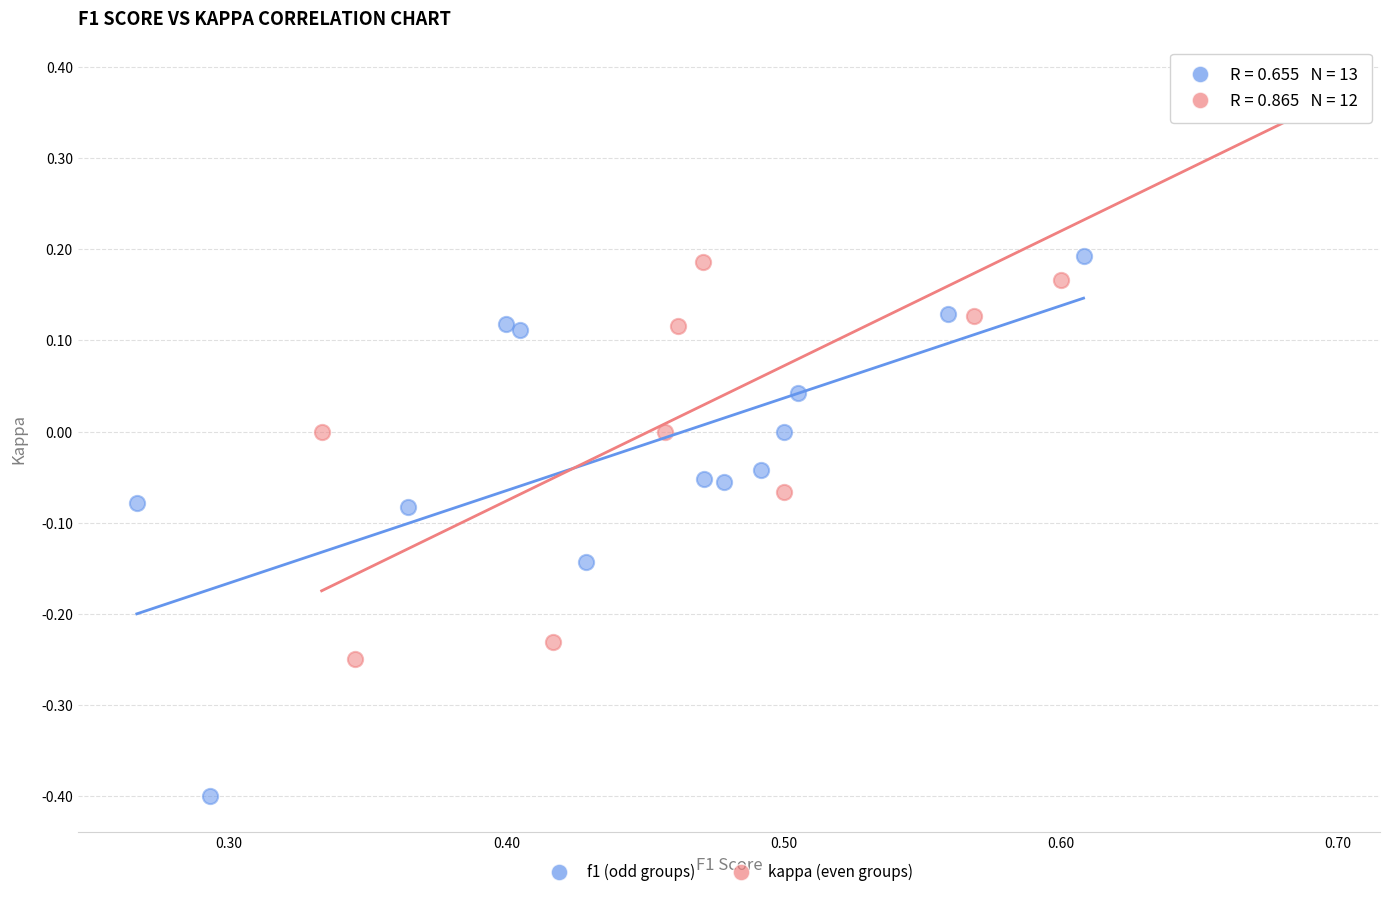

Which series contains the highest Y value?

kappa (even groups)